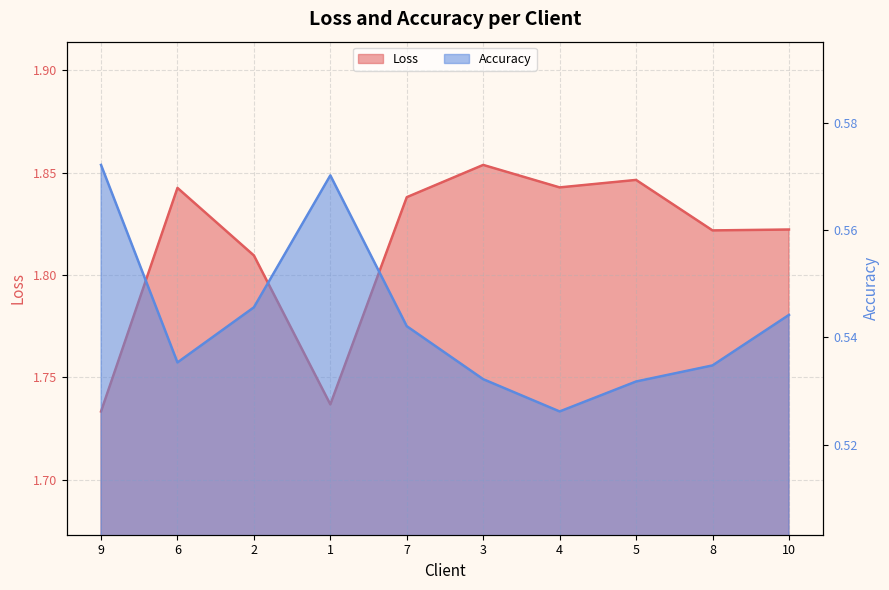

What is the average value of the Loss series?

1.8